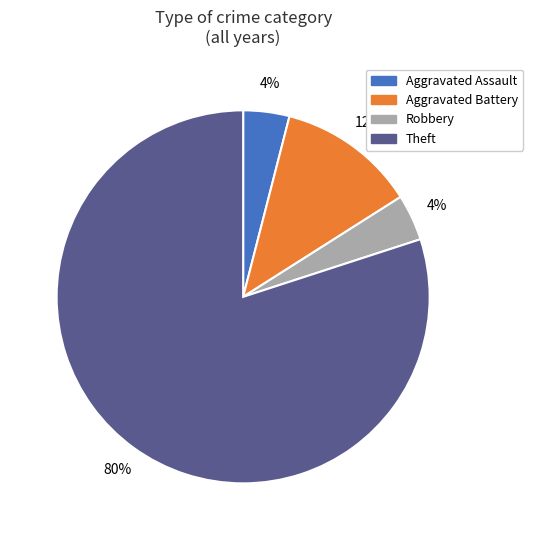

Does any single category account for the majority?

Yes